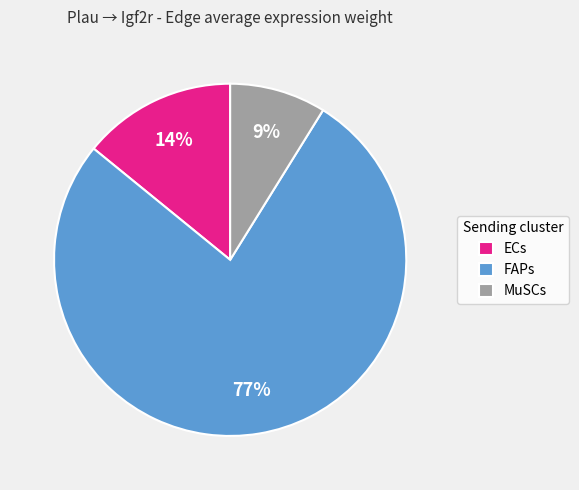

What percentage is the FAPs slice, to the nearest percent?

77%